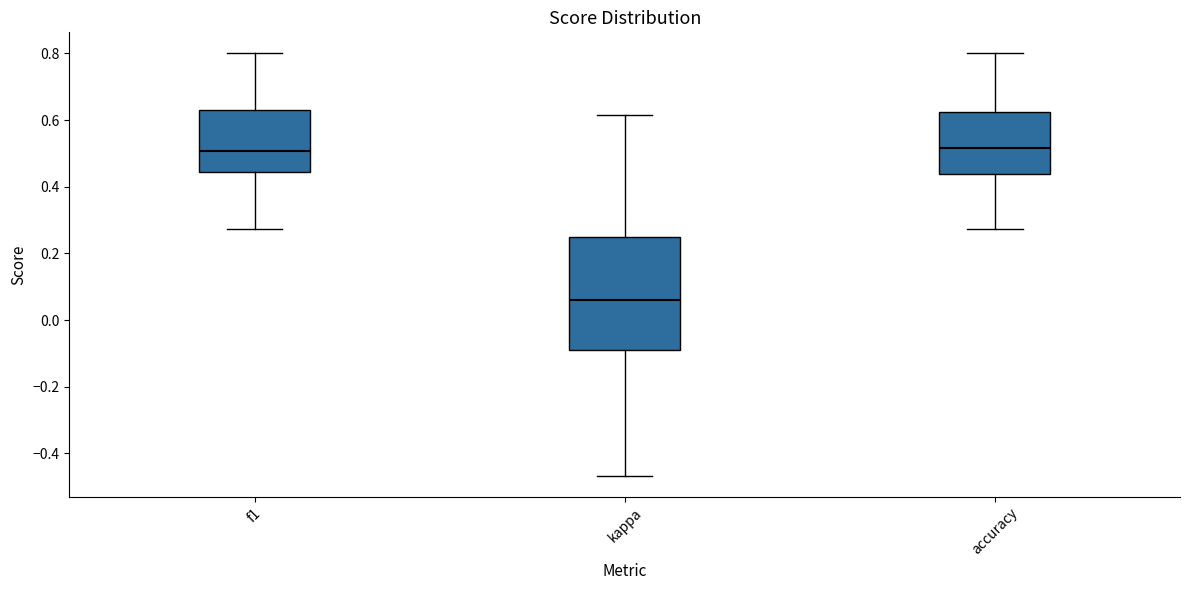

Comparing the boxes themselves (not the whiskers), which one is the tallest?

kappa